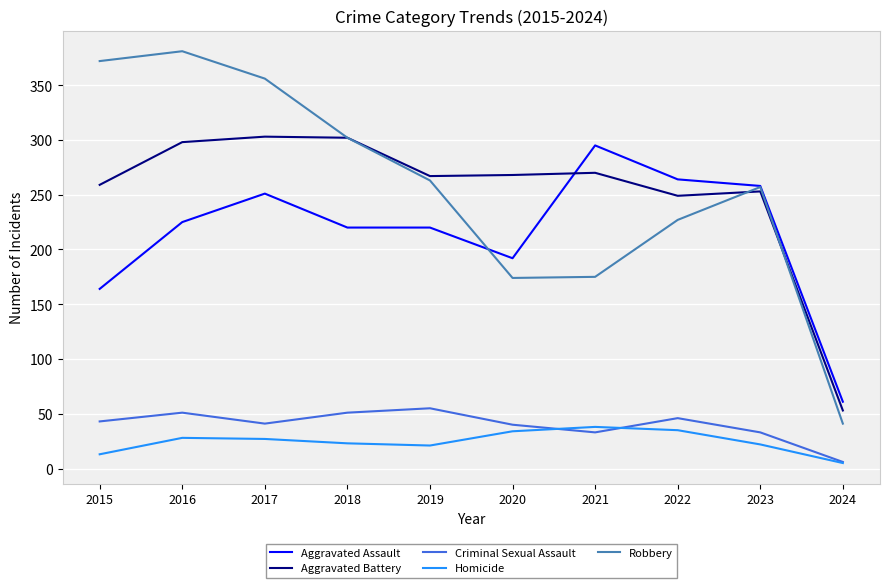

The Aggravated Assault series shows 465 at 2021. True or false?

False